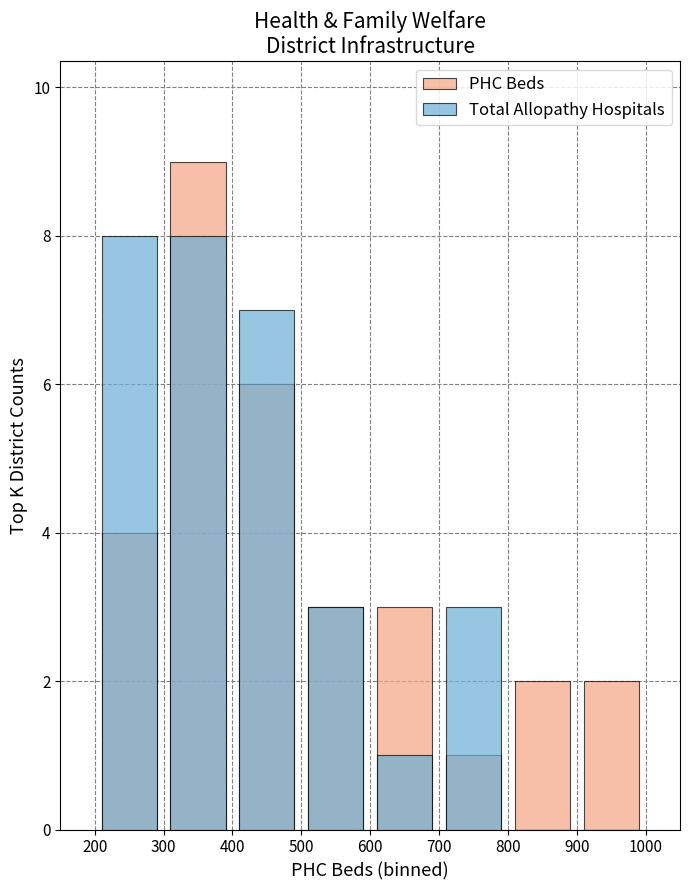

Count the PHC Beds values in the range 2 to 6.

6